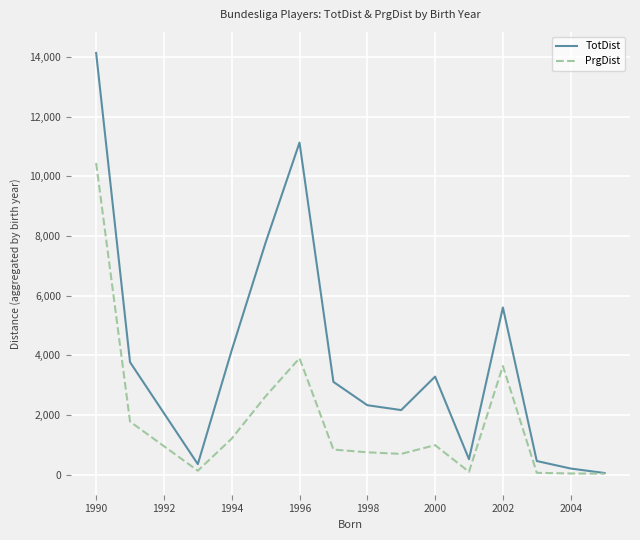

Which series has the largest total across all categories?

TotDist